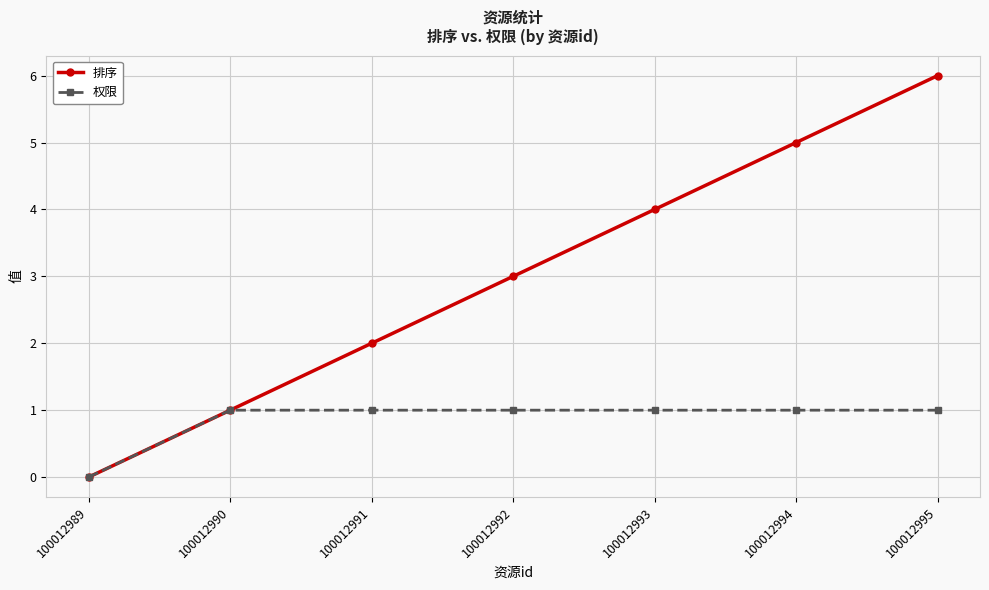

Rank the series by their average value, from highest to lowest.

排序, 权限